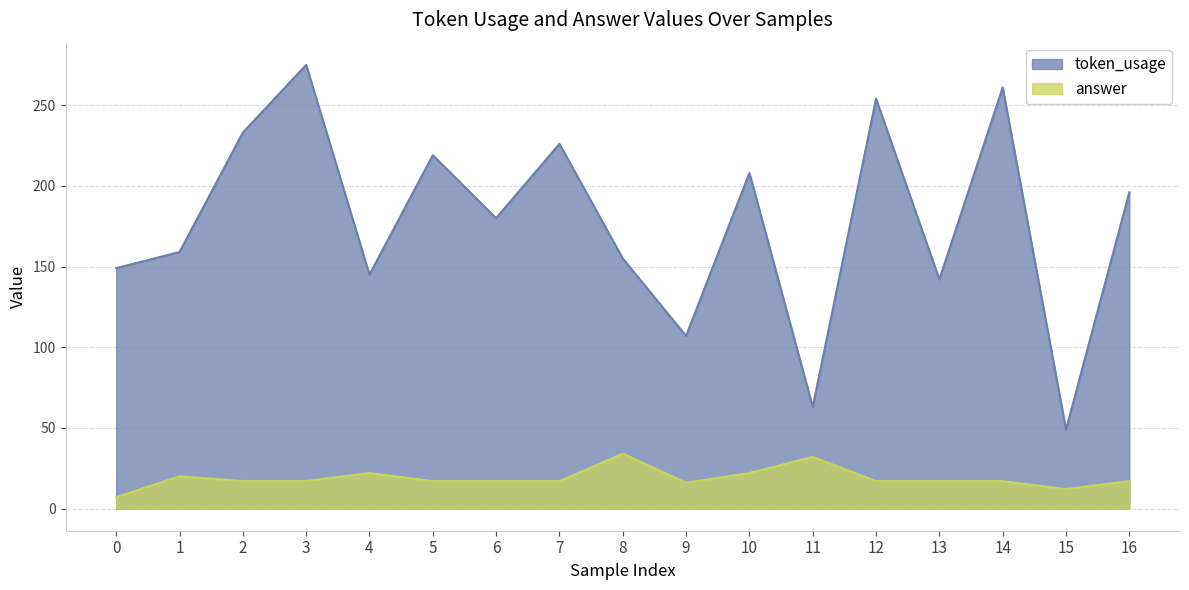

Reading left to right, list all the values displayed in this chart.

token_usage: 149	159	233	275	145	219	180	226	155	107	208	63	254	142	261	49	196
answer: 7	20	17	17	22	17	17	17	34	16	22	32	17	17	17	12	17